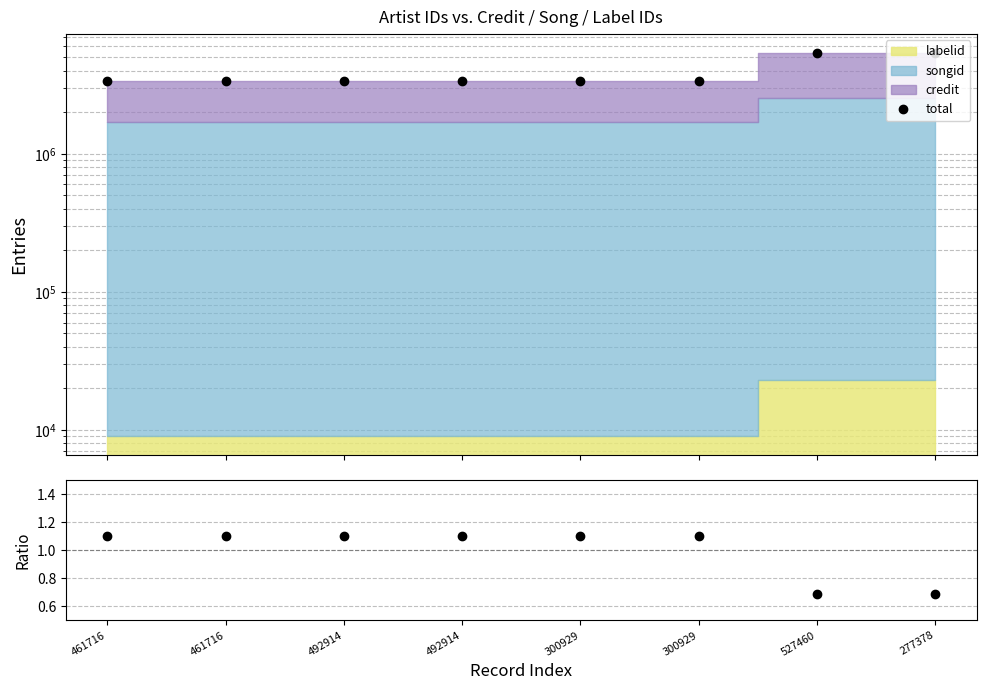

What is the approximate value of ratio at 300929?

1.1